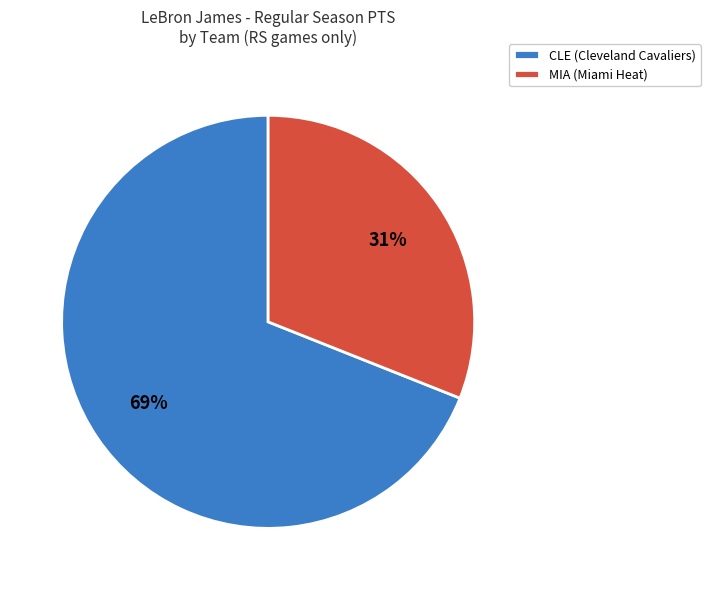

Which category accounts for the majority?

CLE (Cleveland Cavaliers)